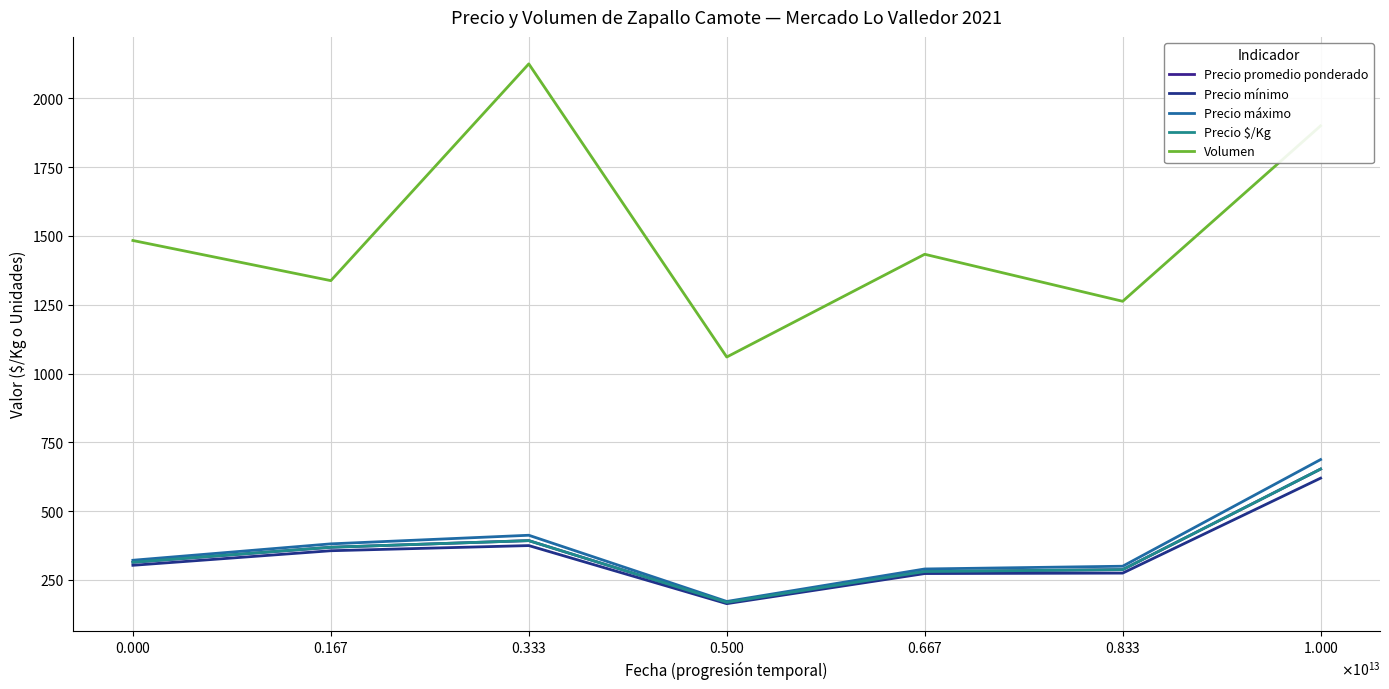

True or false: Precio promedio ponderado has more than 2 points higher than both neighbors.

False